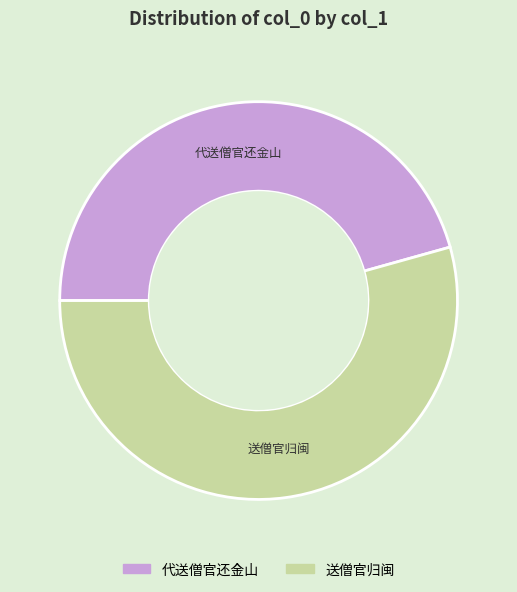

The 代送僧官还金山 slice represents 54% of the pie. True or false?

False